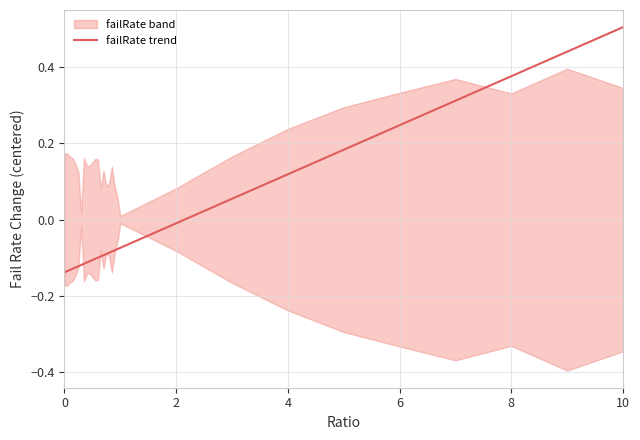

What is the maximum value for failRate trend?

0.5